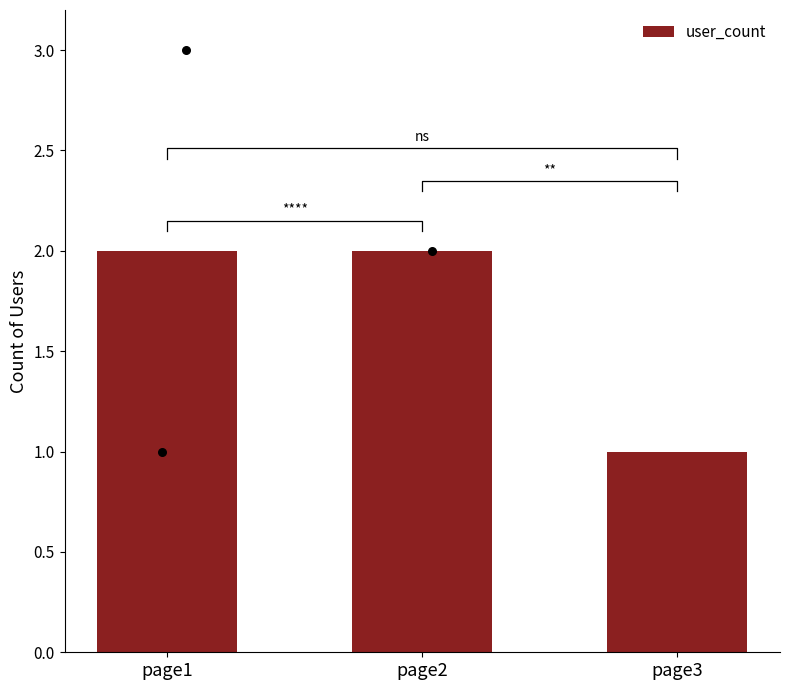

What is the ratio of the value at page1 to the value at page3?

2.0